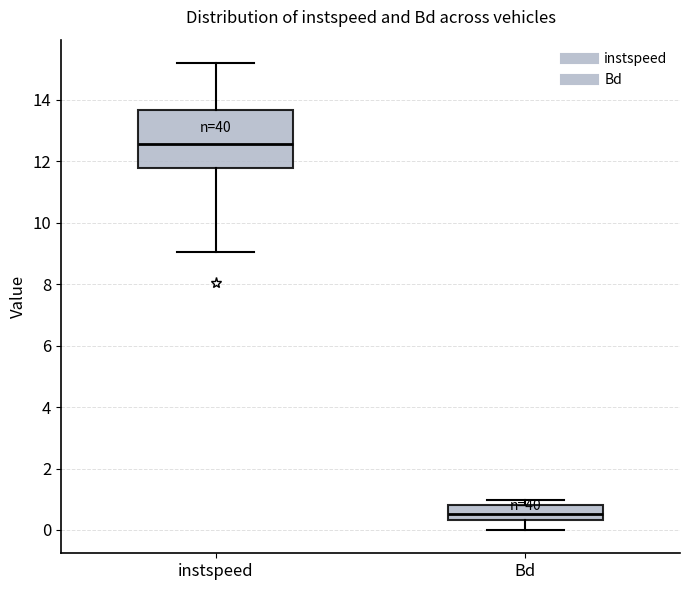

Reading left to right, transcribe this box plot: for each box, give where its median line is, the range the box spans, and where its two whiskers end, as read against the y-axis. The values are not printed on the chart, so give them approximately, as read against the axis.

instspeed: median 12.6, box 11.8 to 13.6, whiskers 9.0 to 15.2
Bd: median 0.6, box 0.4 to 0.8, whiskers 0.0 to 1.0